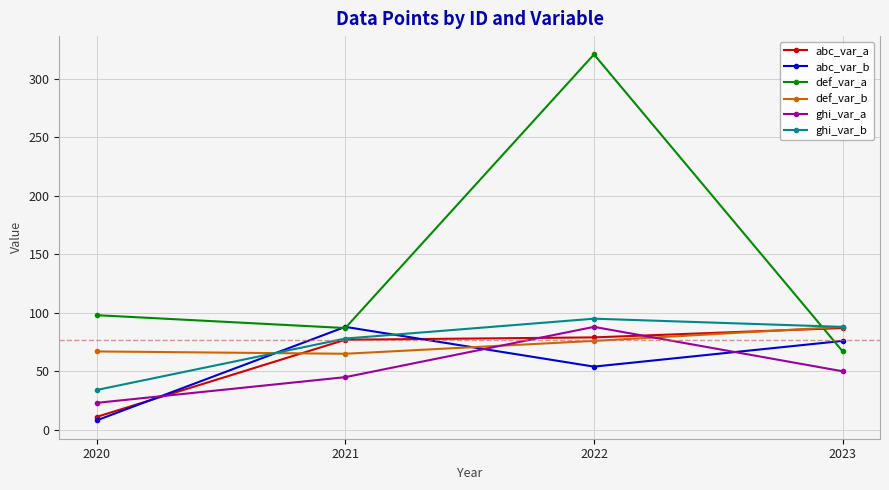

What is the value of the abc_var_a point at the 2nd from the left?

77